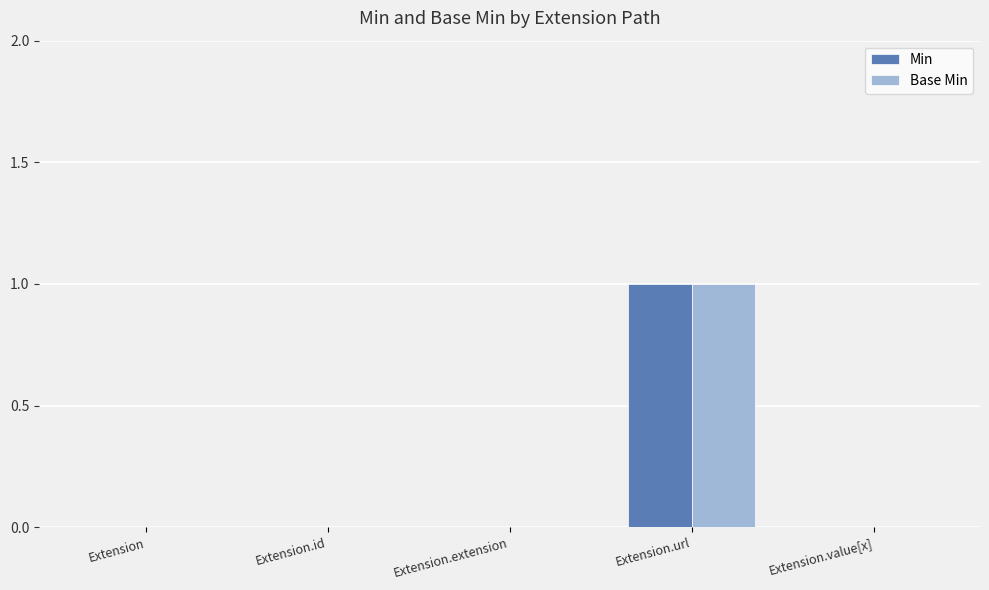

Reading left to right, transcribe all the data shown in this chart.

Min: 0	0	0	1	0
Base Min: 0	0	0	1	0